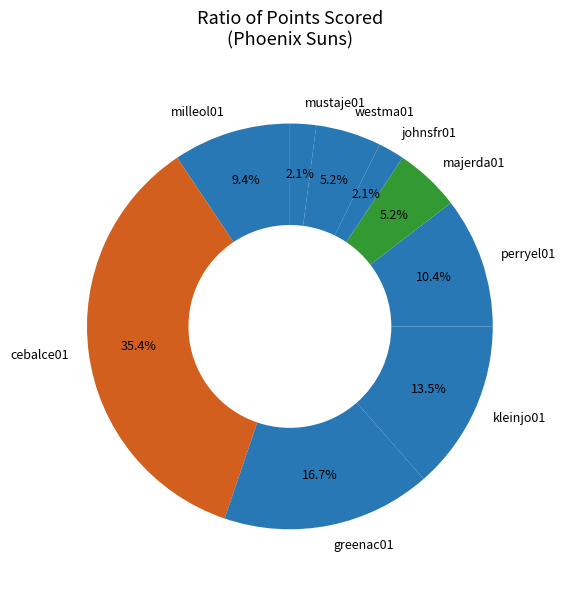

How many segments does this pie chart have?

9